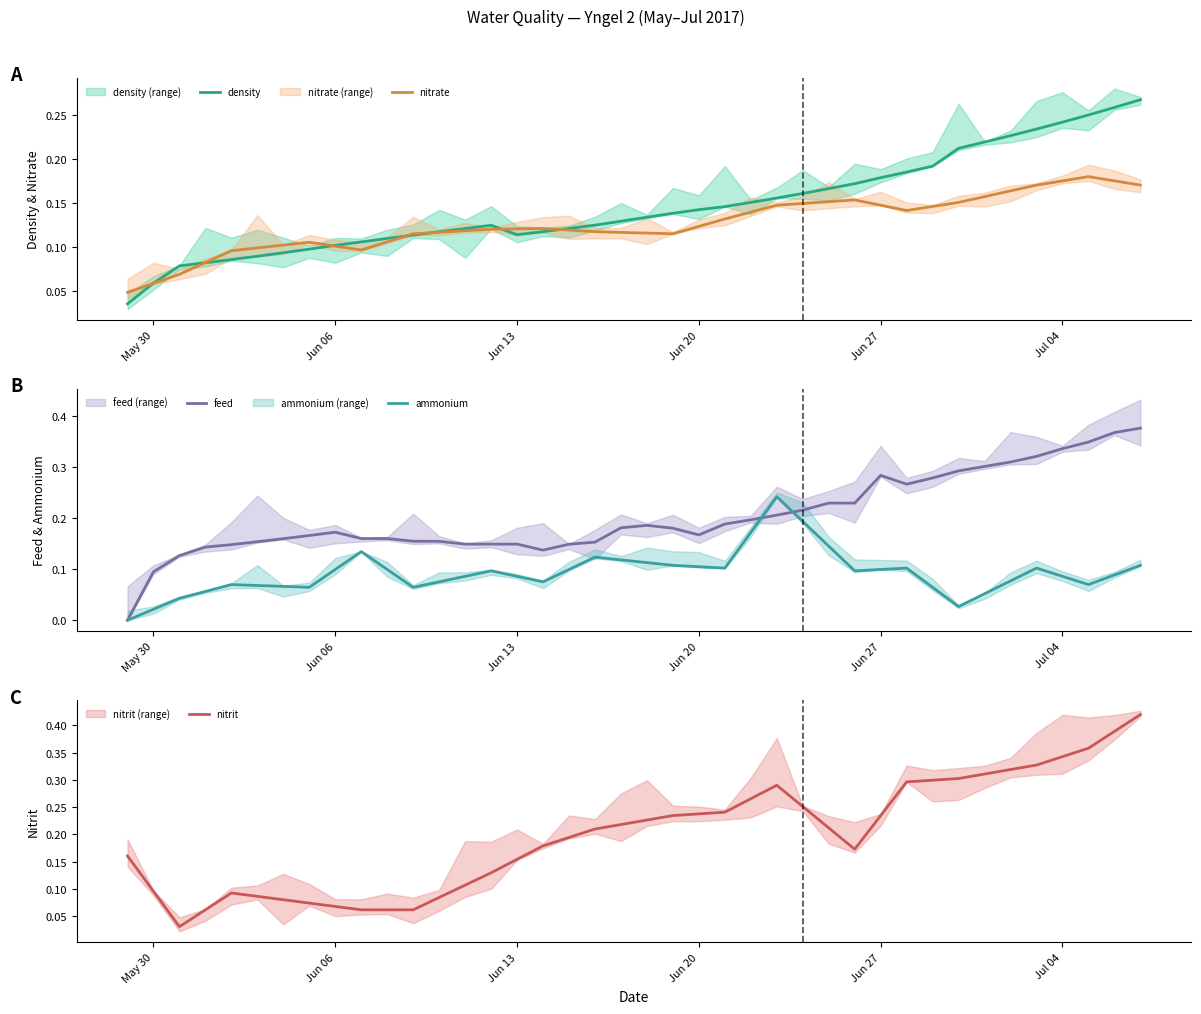

At which category is the sum across all series the highest?

39